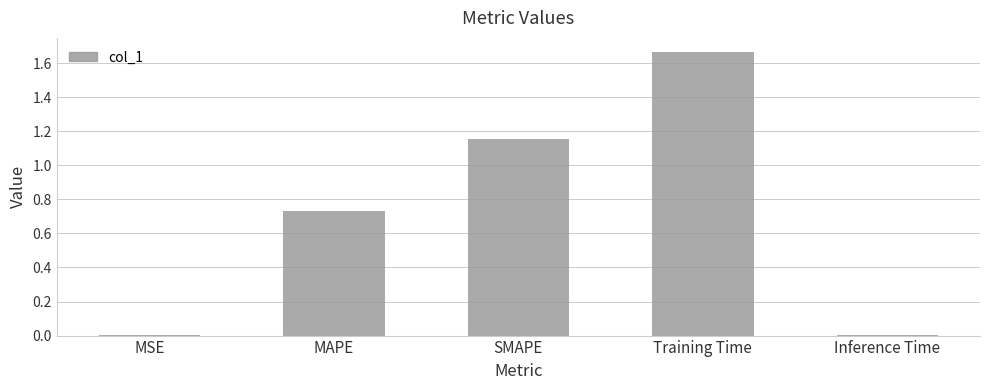

Which label corresponds to the largest value in the chart?

Training Time